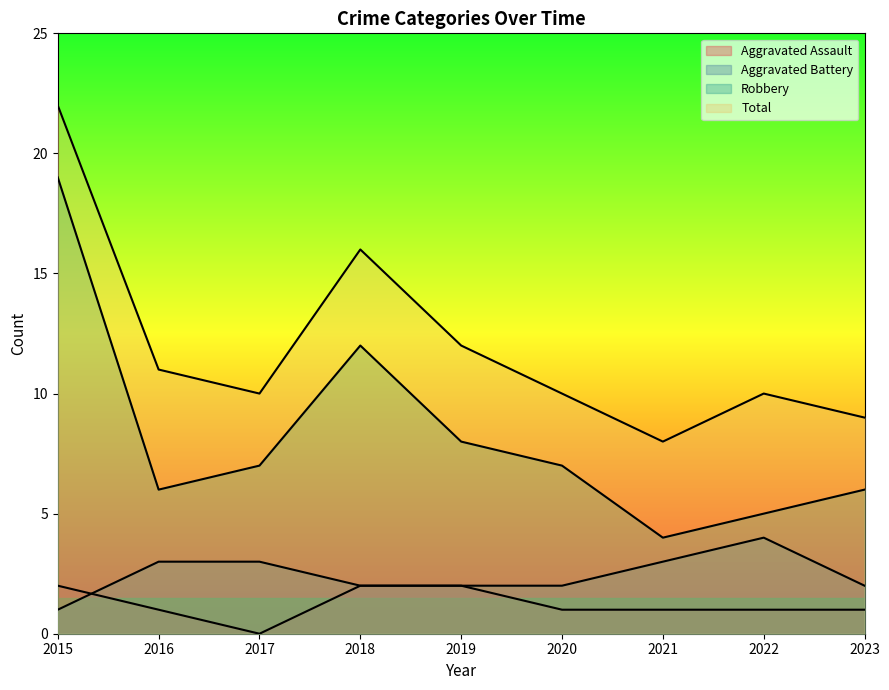

What is the approximate value of Total at 2022?

10